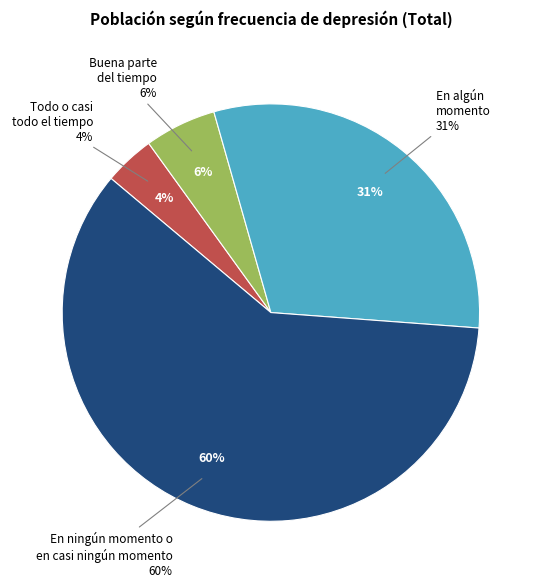

To the nearest percent, what percentage of the pie is Buena parte del tiempo?

6%